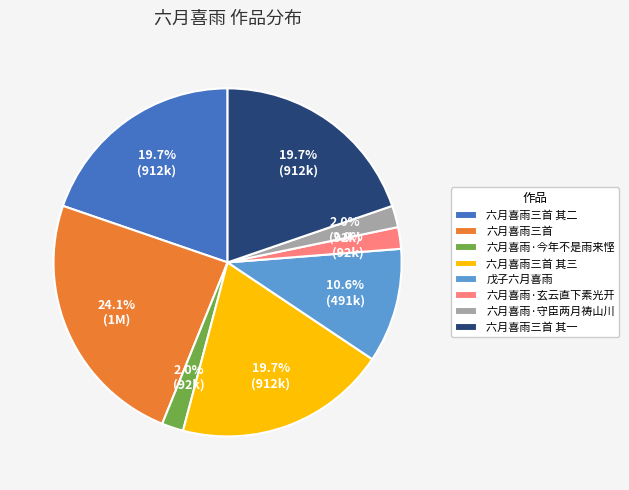

What percentage is the 六月喜雨三首 slice, to the nearest percent?

24%